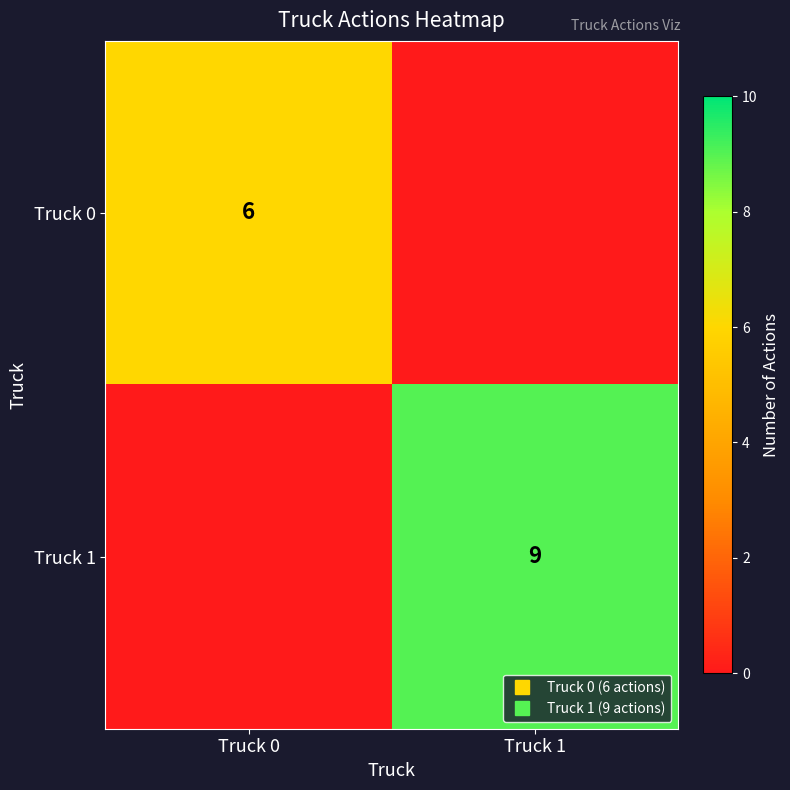

What is the sum of the Truck 0 values at Truck 1 and Truck 0?

6